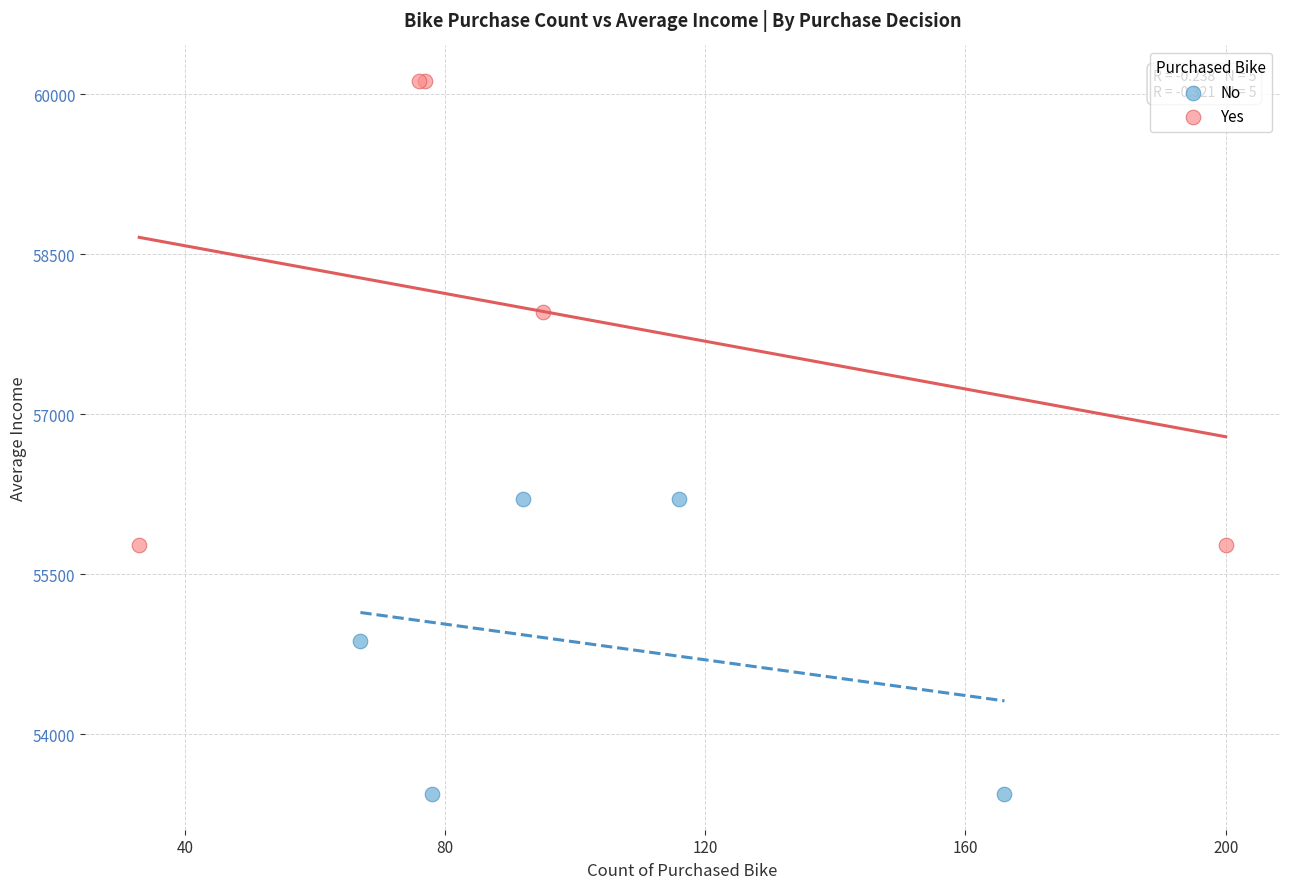

Which series reaches the maximum Y coordinate?

Yes